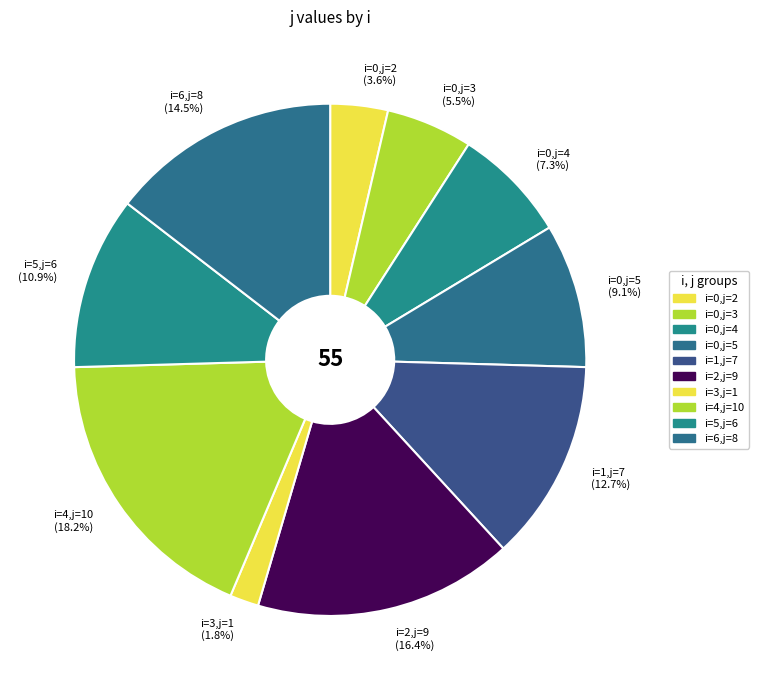

Combined, what portion of the pie is i=1,j=7 (12.7%) and i=5,j=6 (10.9%)?

23.6%